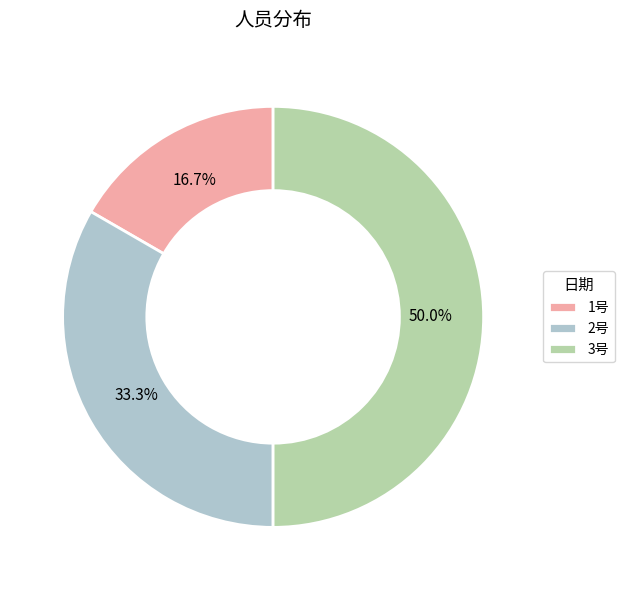

To the nearest percent, what percentage of the pie is 3号?

50%